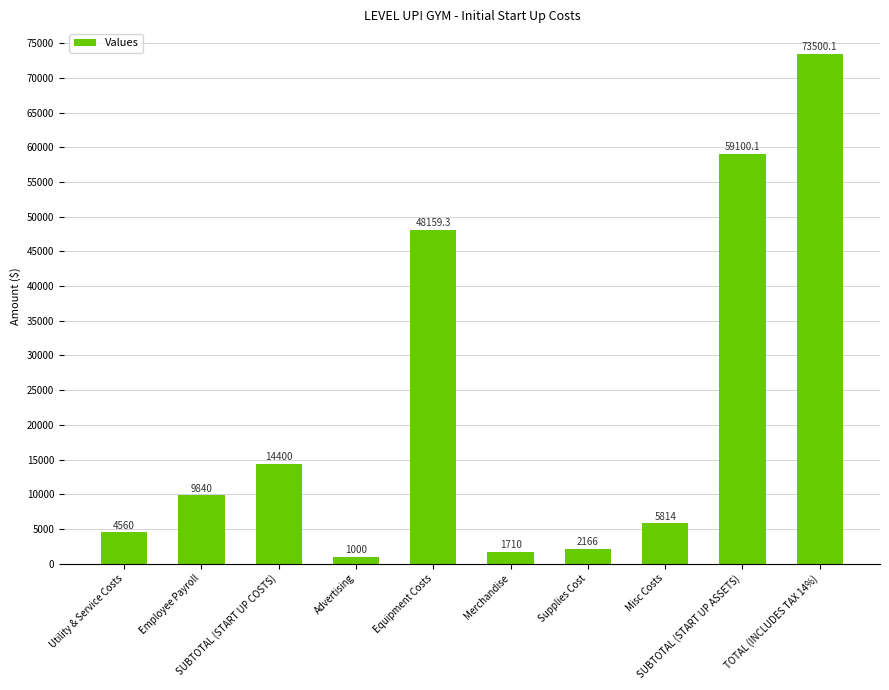

Reading left to right, extract all data points from this chart.

4560.0	9840.0	14400.0	1000.0	48159.3	1710.0	2166.0	5814.0	59100.1	73500.1